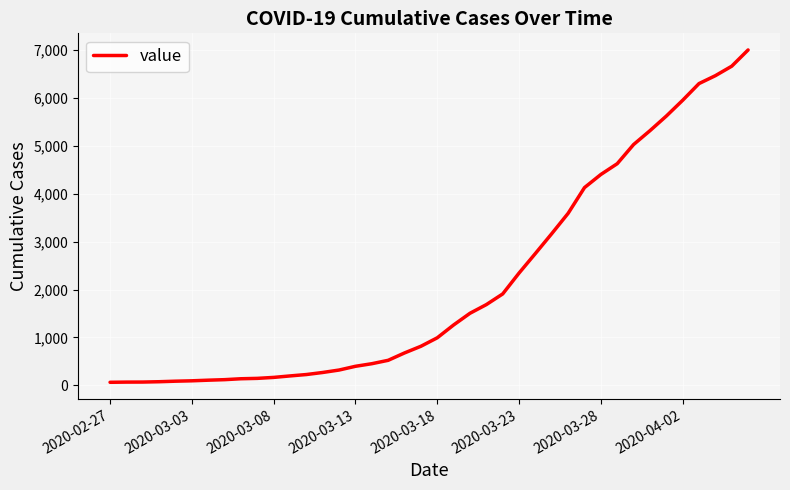

What is the maximum value shown in the chart?

7003